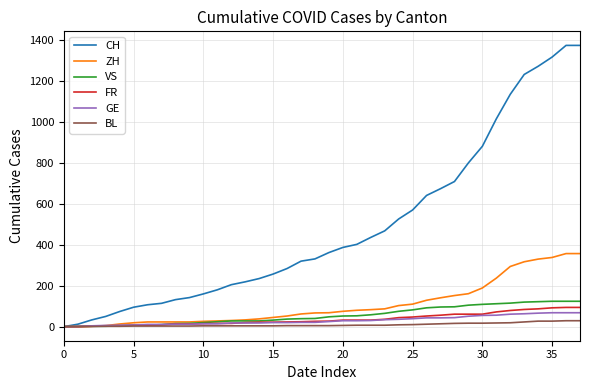

Which series has the largest total across all categories?

CH